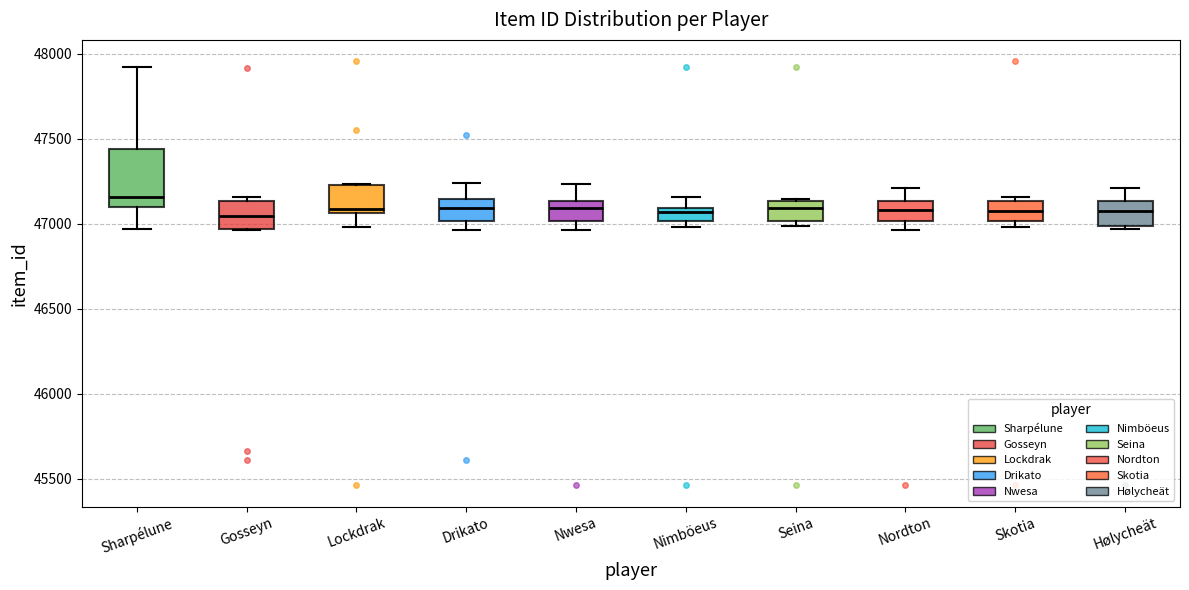

Which box is the tallest, from its lower edge to its upper edge?

Sharpélune